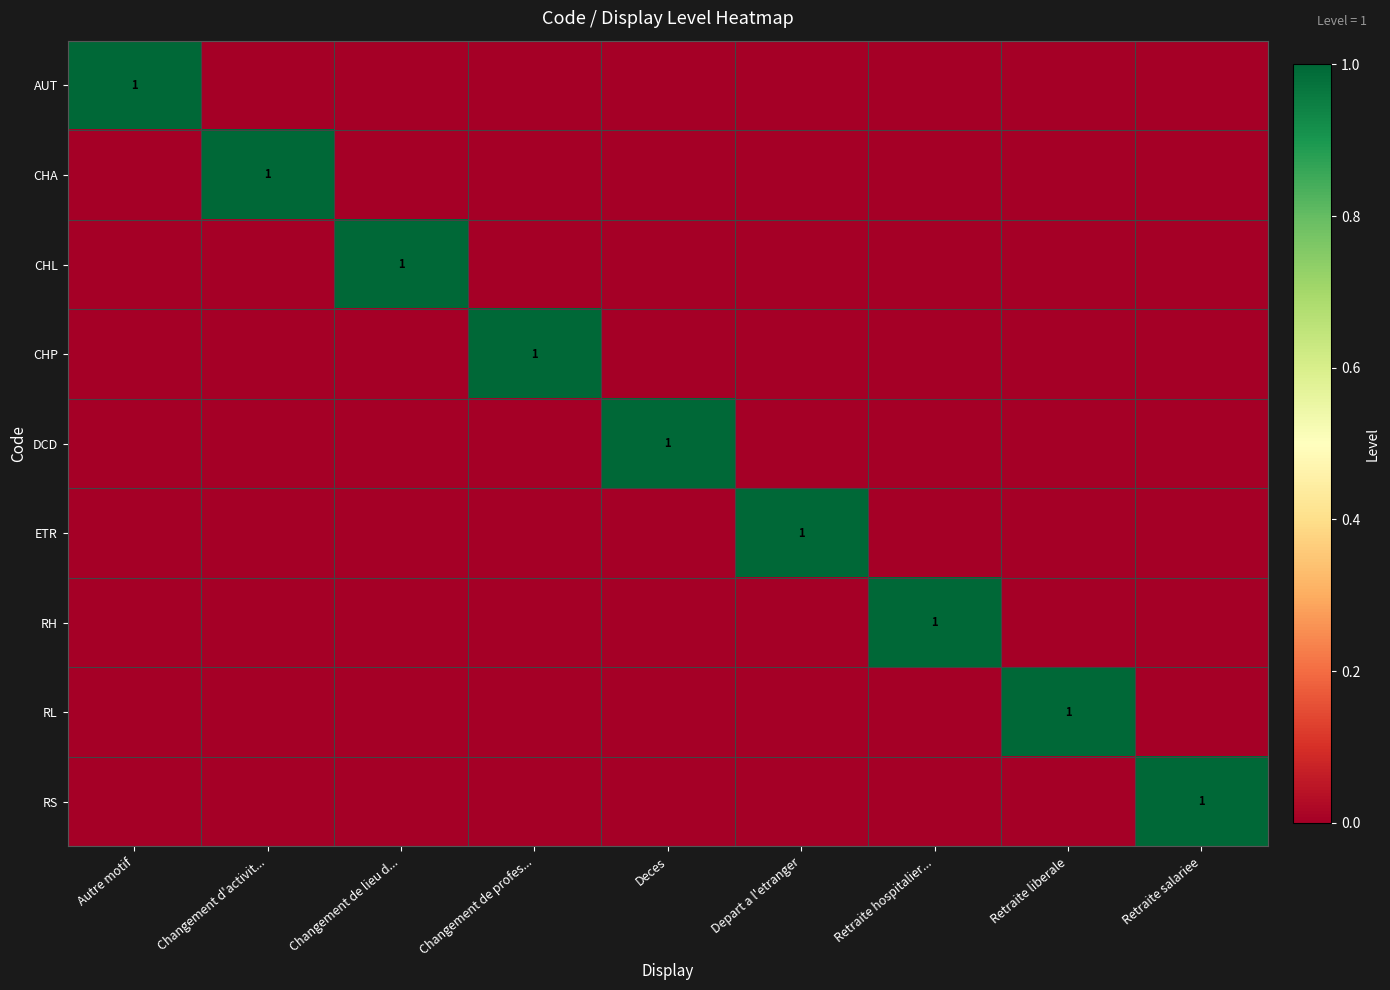

Is it true that RS equals 1 at Retraite salariee?

True